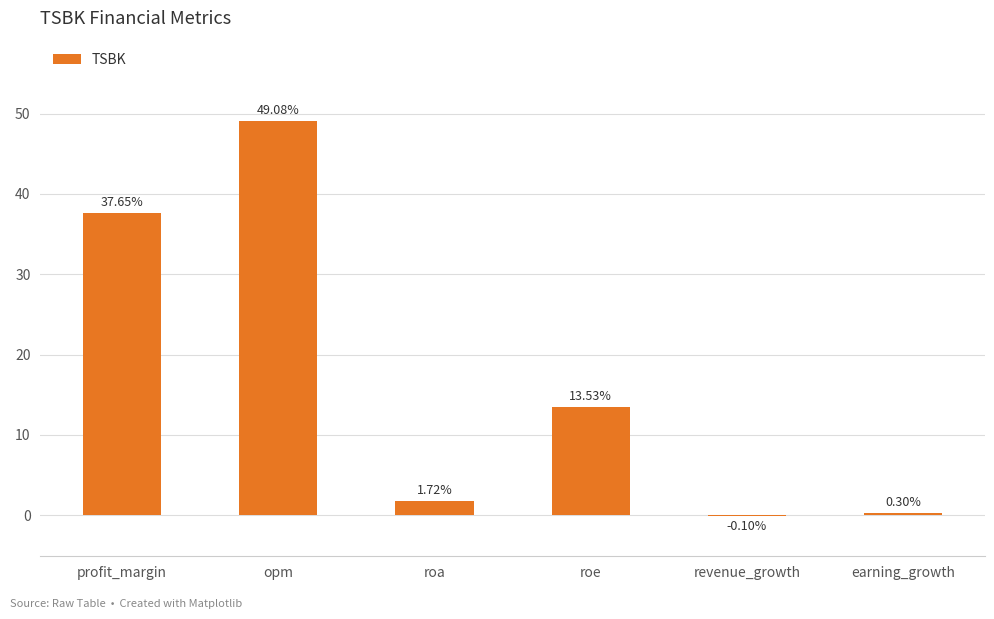

What is the sum of the values at revenue_growth and roa?

1.6